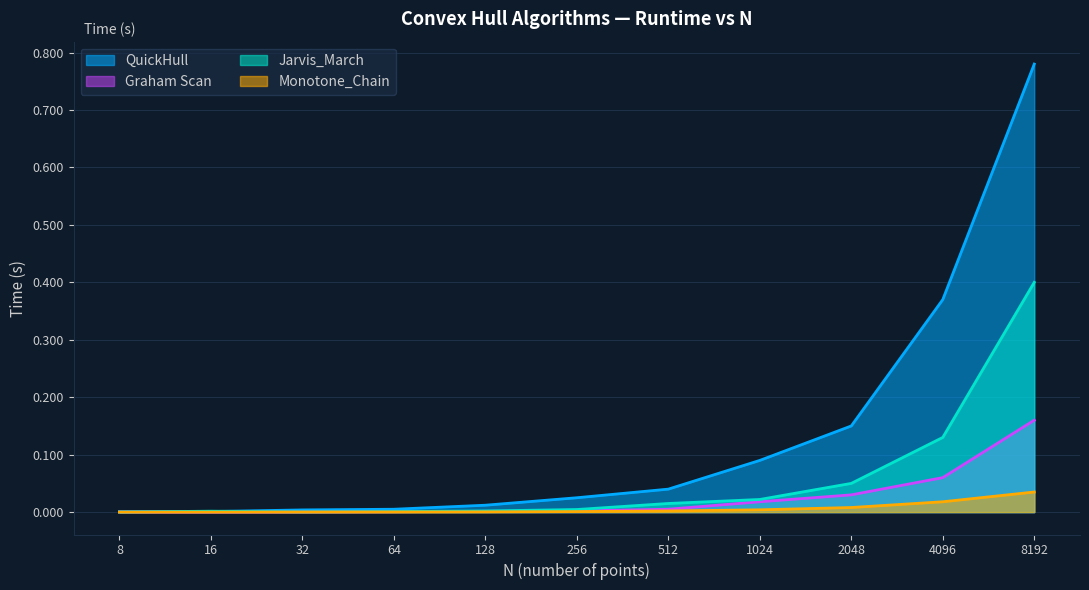

Which series has the largest range (max minus min)?

QuickHull